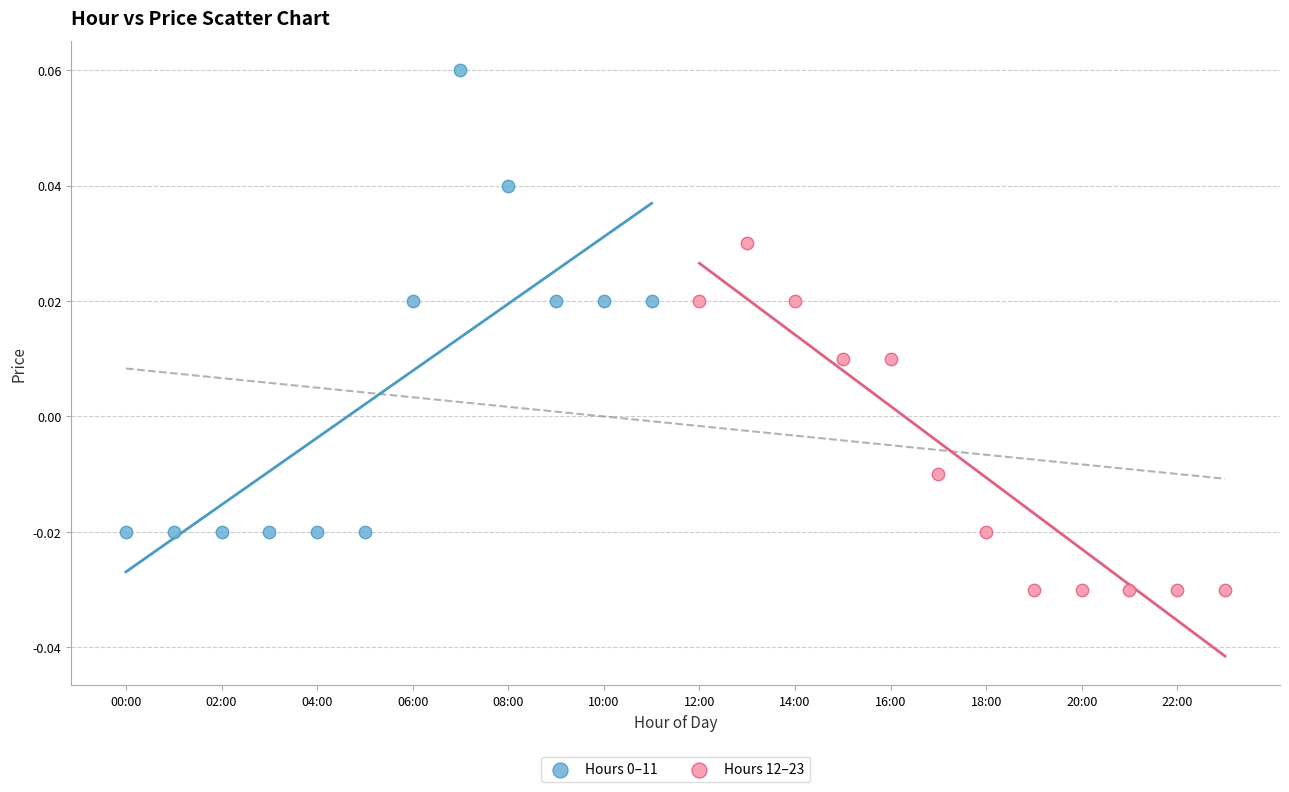

Which series contains the lowest Y value?

Hours 12–23